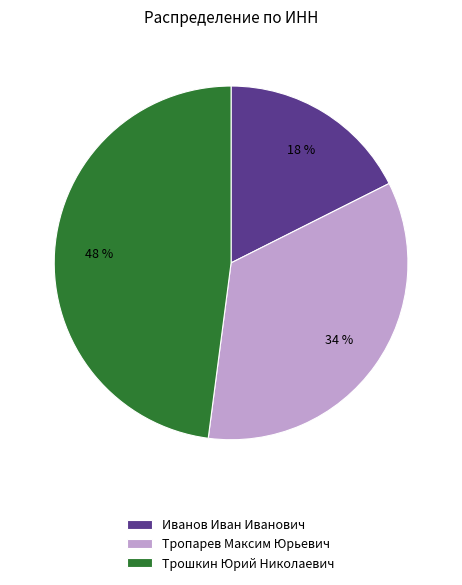

Is it true that Иванов Иван Иванович is 6% of the pie?

False